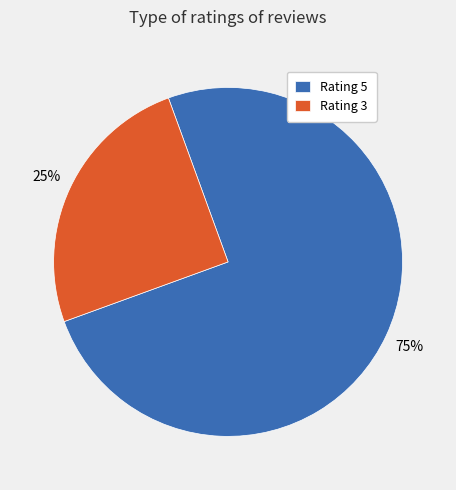

How many slices are in this pie chart?

2